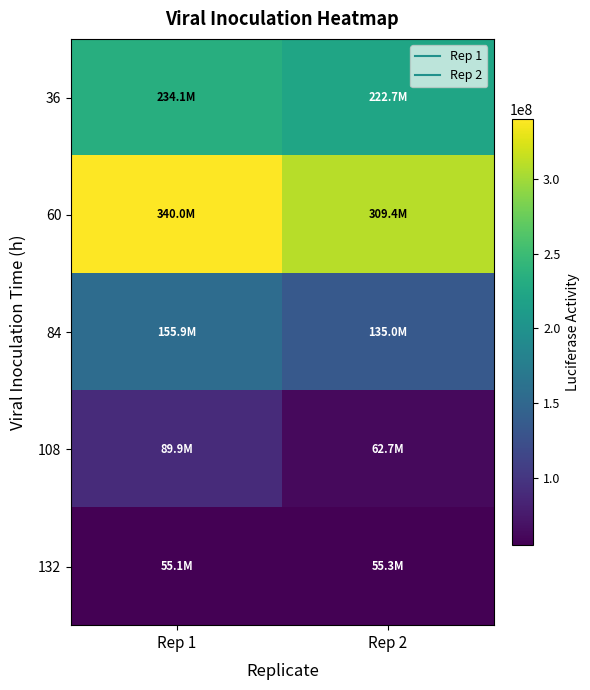

Reading left to right, list all the values displayed in this chart.

36: Rep 1=234134328.4	Rep 2=222656716.4
60: Rep 1=339955223.9	Rep 2=309388059.7
84: Rep 1=155925373.1	Rep 2=134985074.6
108: Rep 1=89925373.1	Rep 2=62686567.2
132: Rep 1=55134328.4	Rep 2=55313432.8